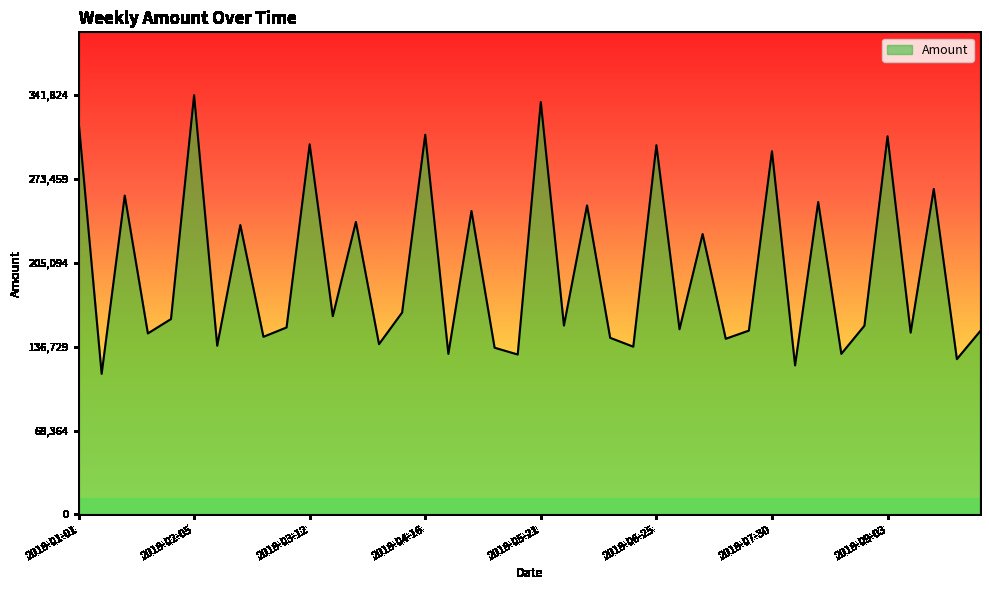

What is the smallest value displayed?

114673.7